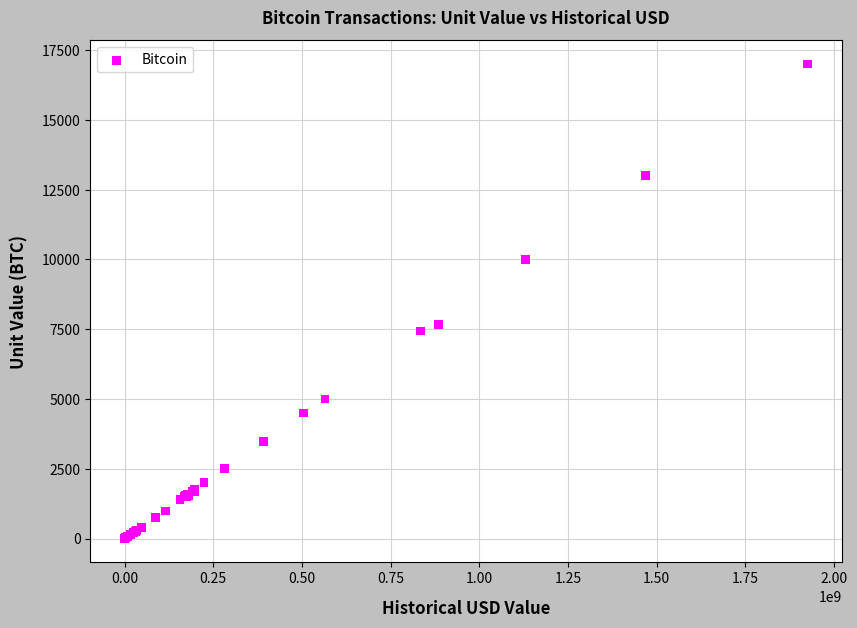

What Y value in the scatter plot is closest to 8500?

7660.3